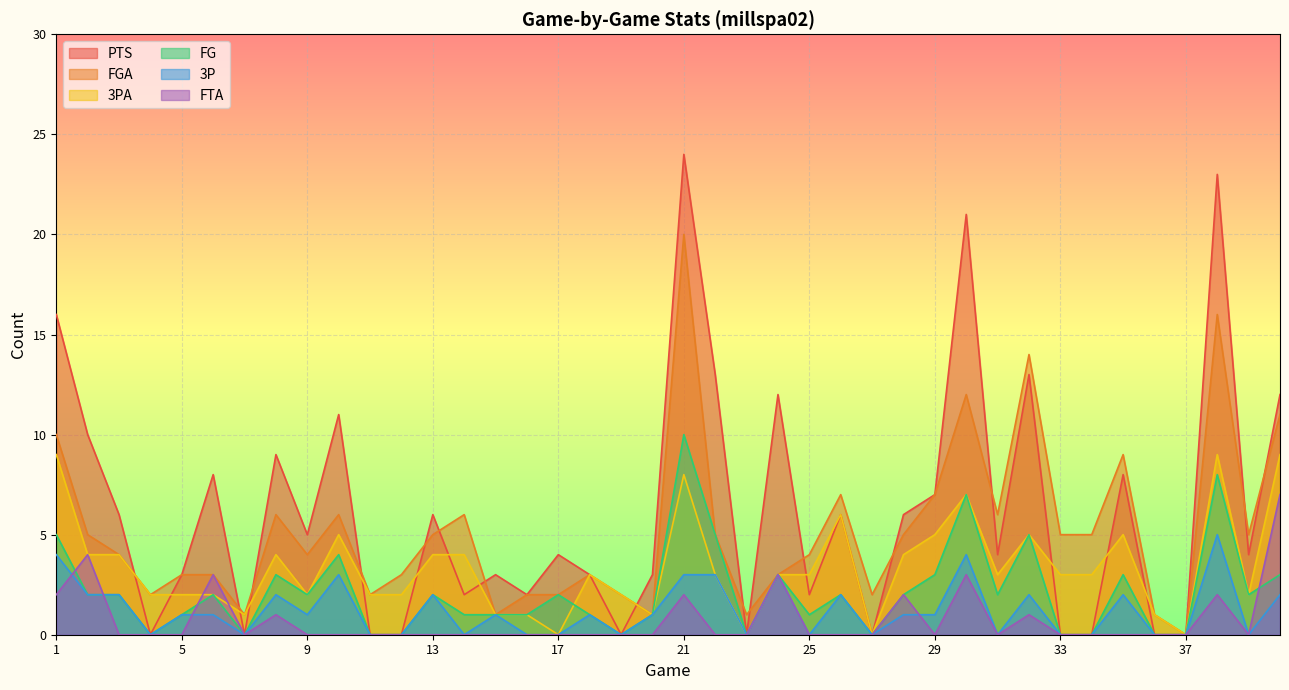

At which category does the chart reach its peak across all series?

21